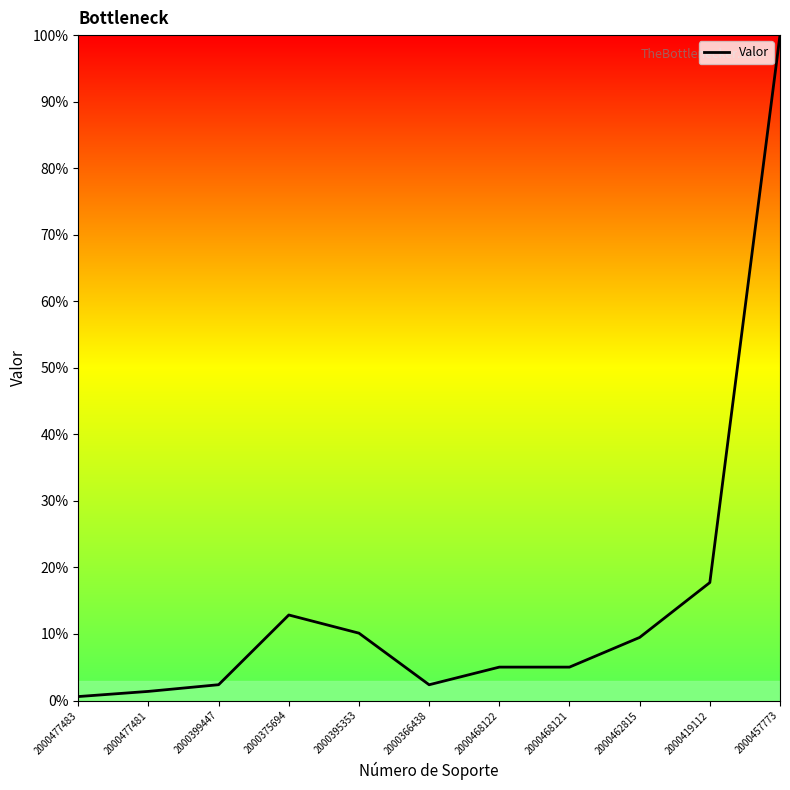

The chart shows a value of 0.1 at 2000468122. True or false?

True